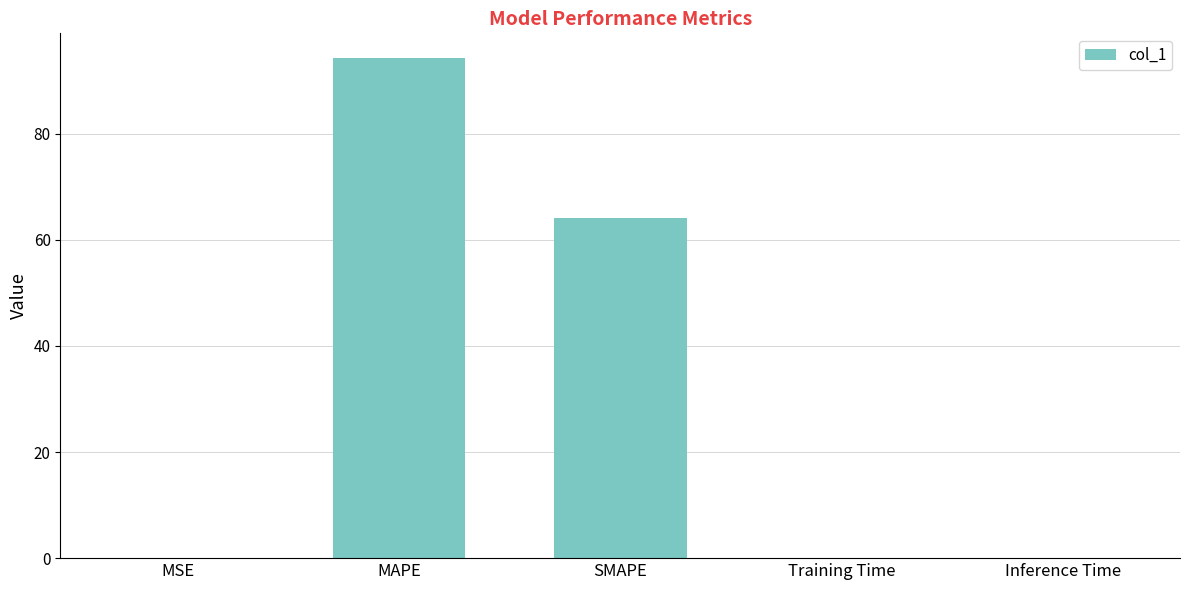

Which category has the highest value across all series?

MAPE